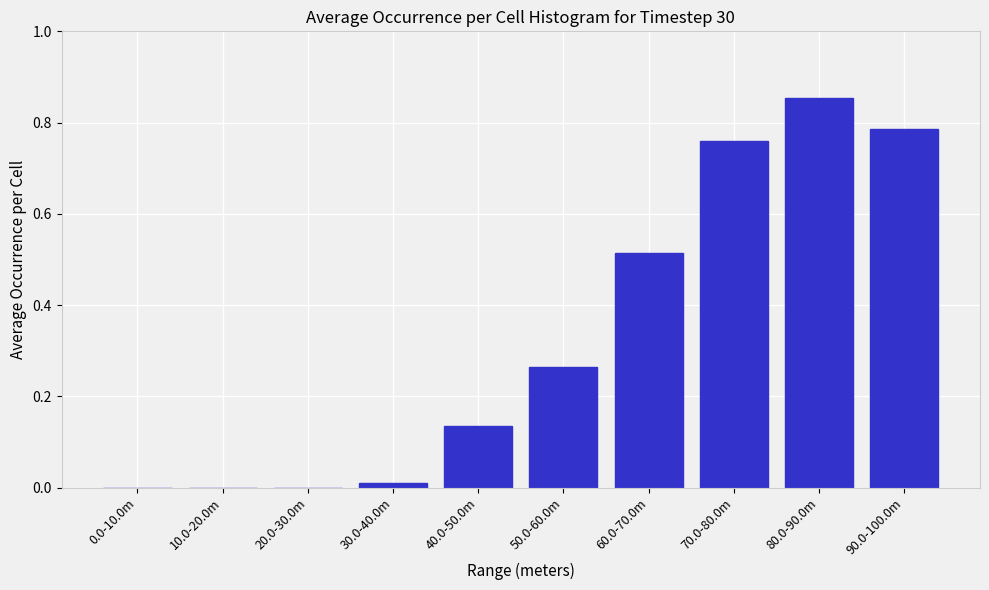

At which category does the chart reach its peak across all series?

80.0-90.0m